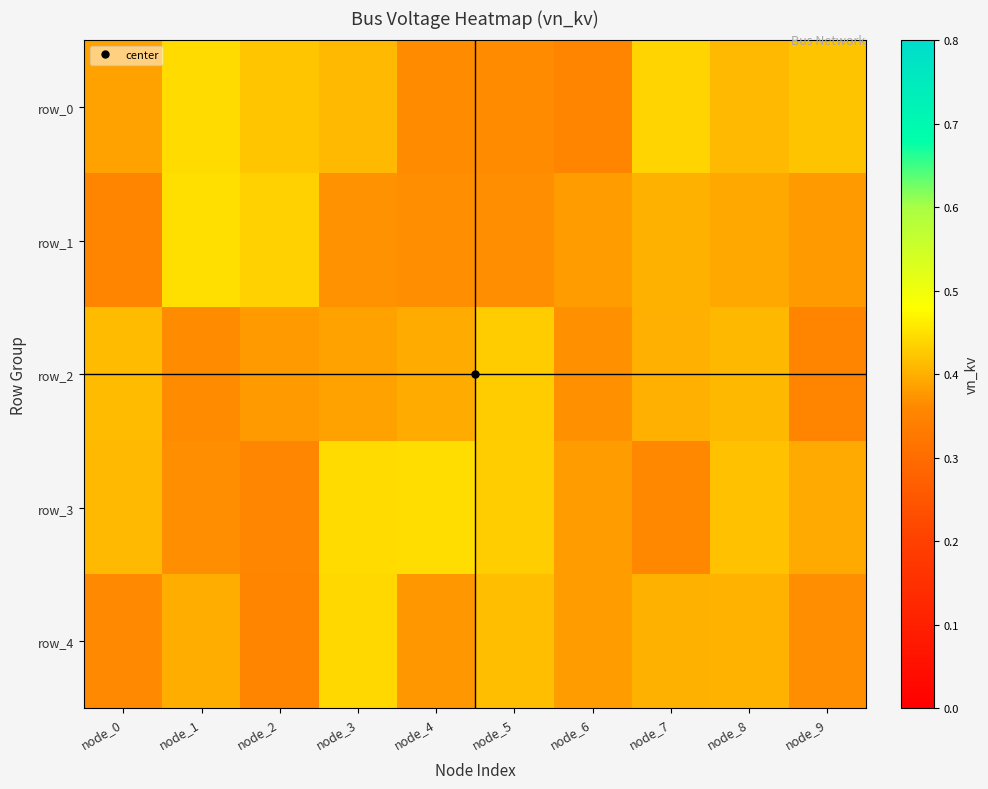

Count the number of data series in this chart.

5